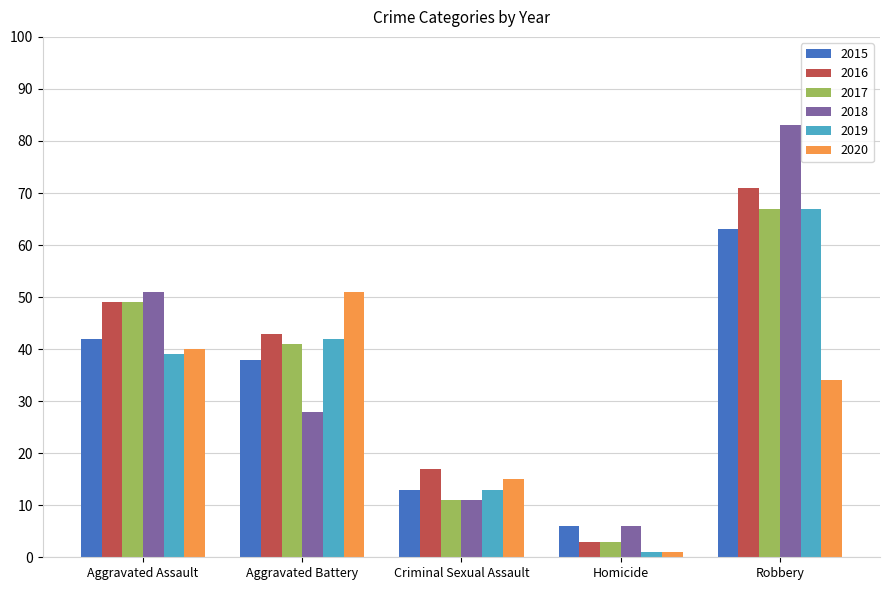

Are the bars grouped side by side (vs. stacked)?

Yes